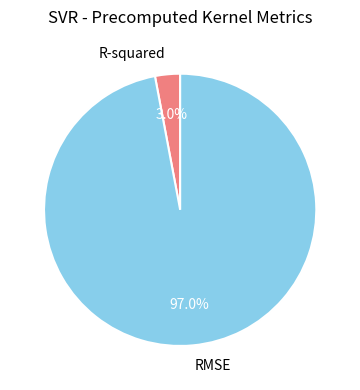

Rank the categories by value from highest to lowest.

RMSE, R-squared